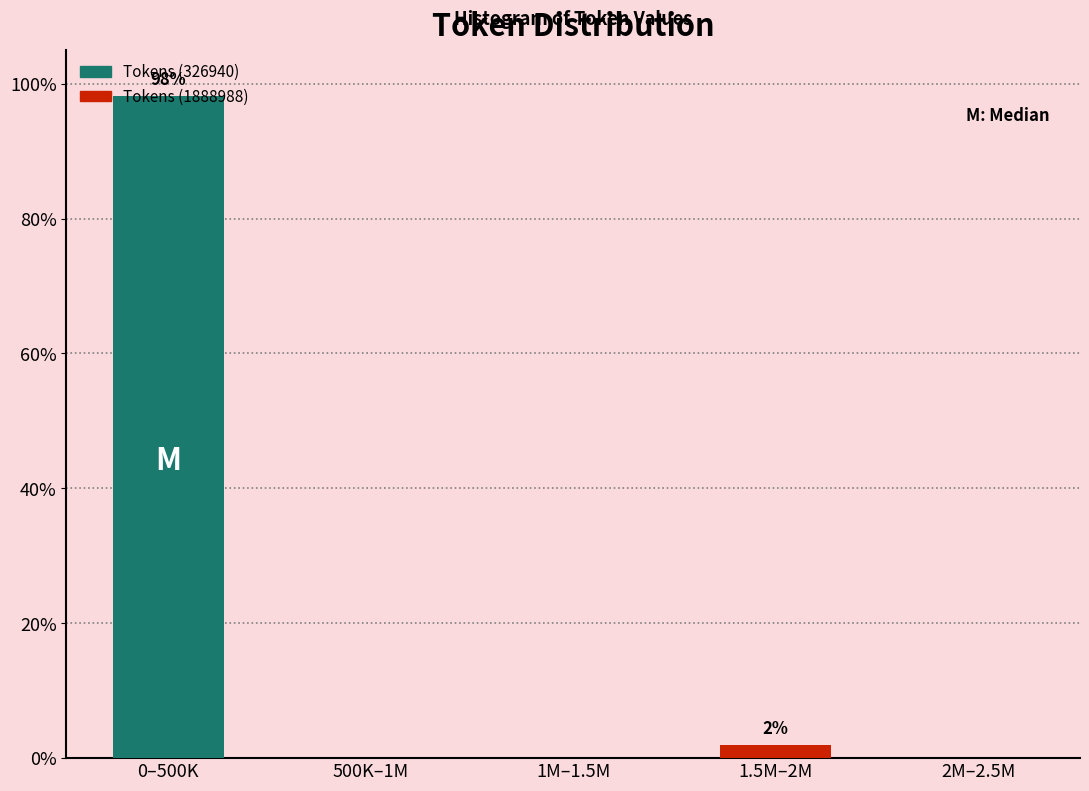

Is it true that the value at 1M–1.5M is 0.0?

True